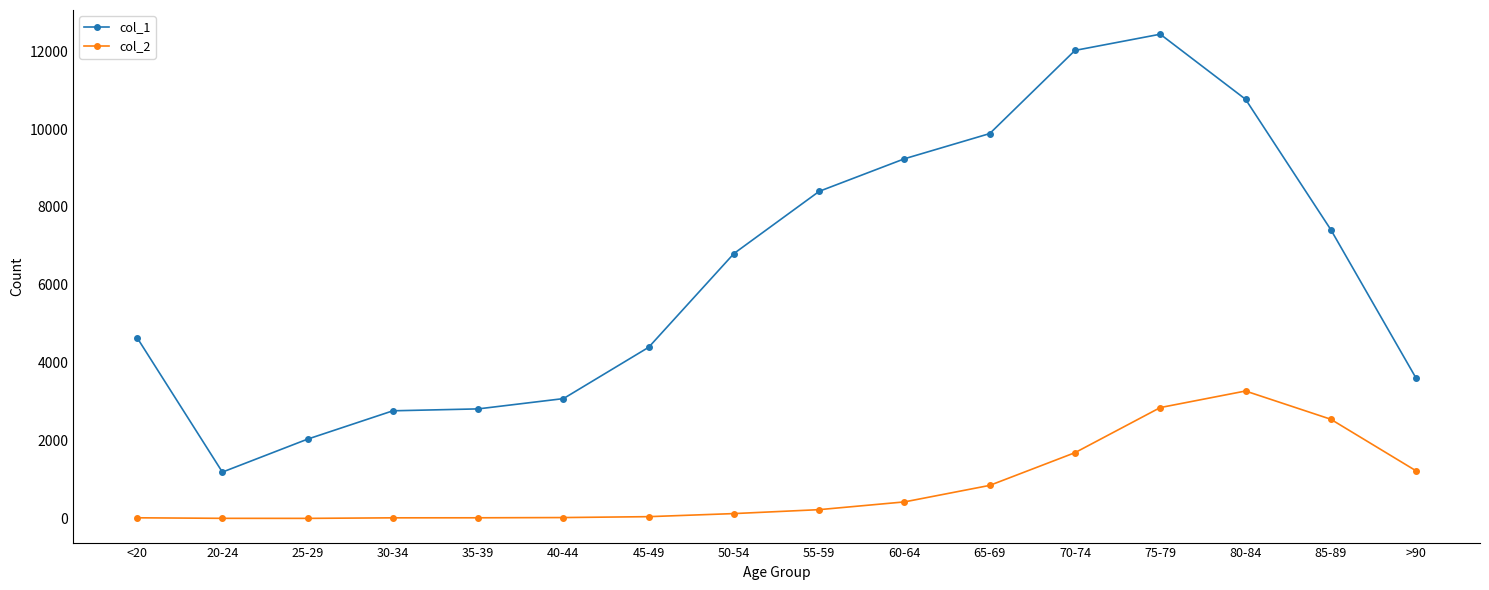

What is the sum of all col_1 values?

101482